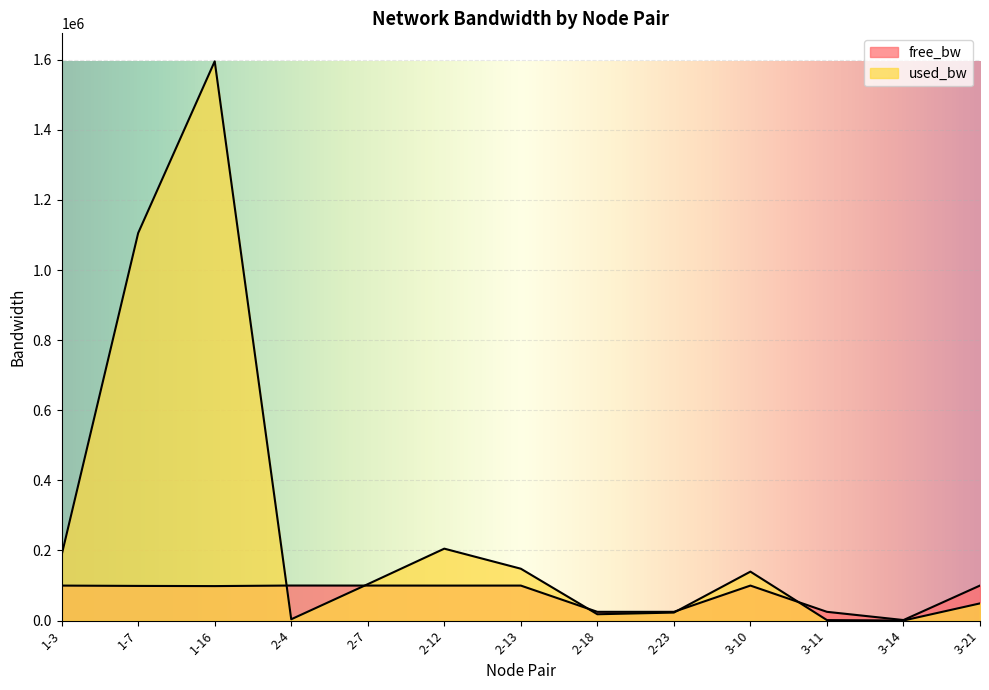

How many lines are shown in the chart?

2